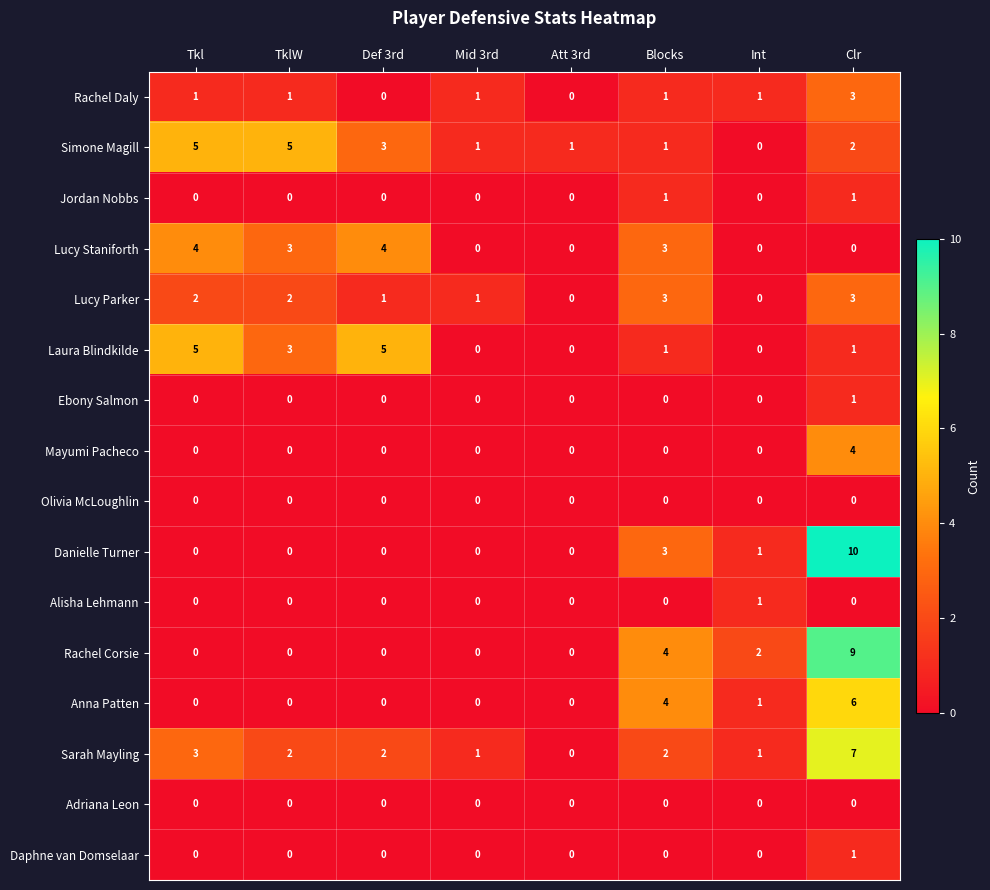

Which series has the widest spread of values?

Danielle Turner